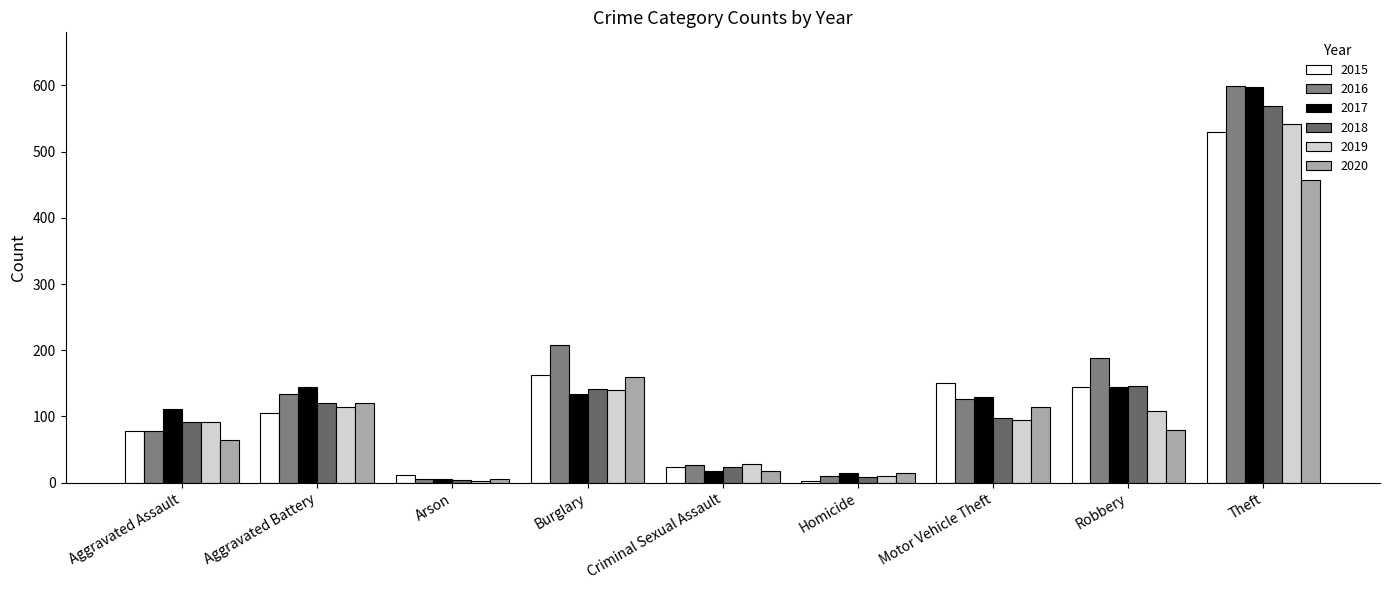

What is the average value of the 2016 series?

153